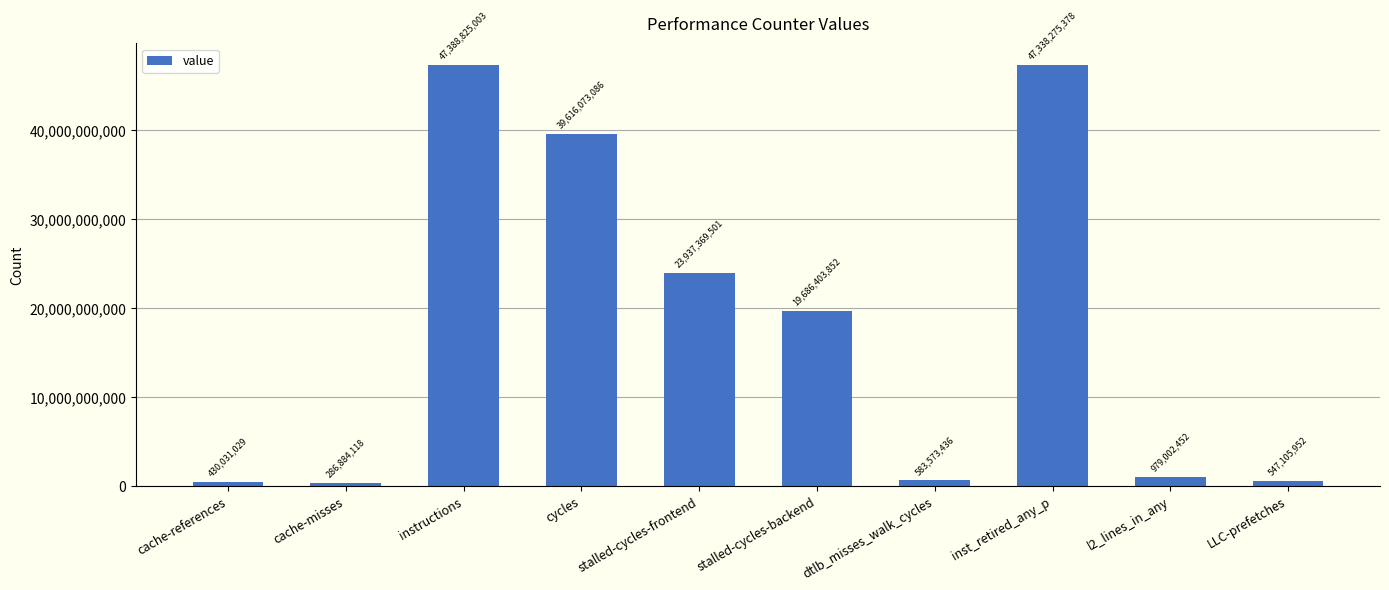

What is the label of the 9th bar from the right?

cache-misses